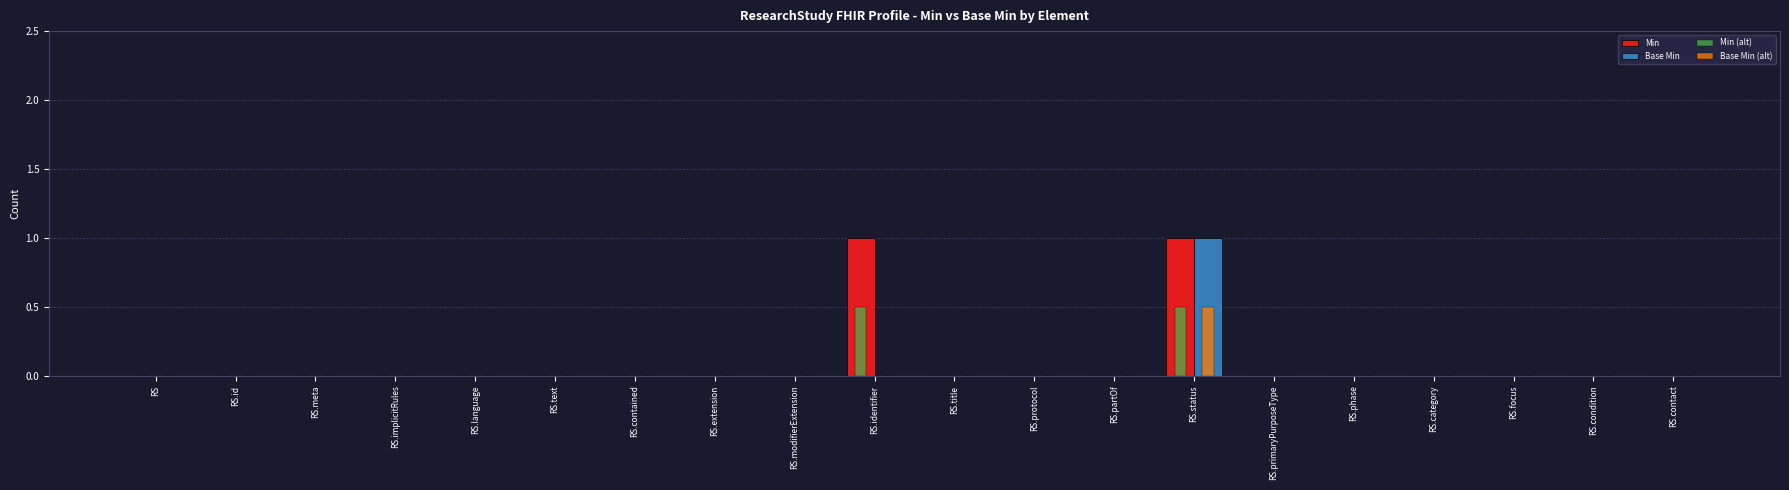

At which category is the sum across all series the highest?

RS.status